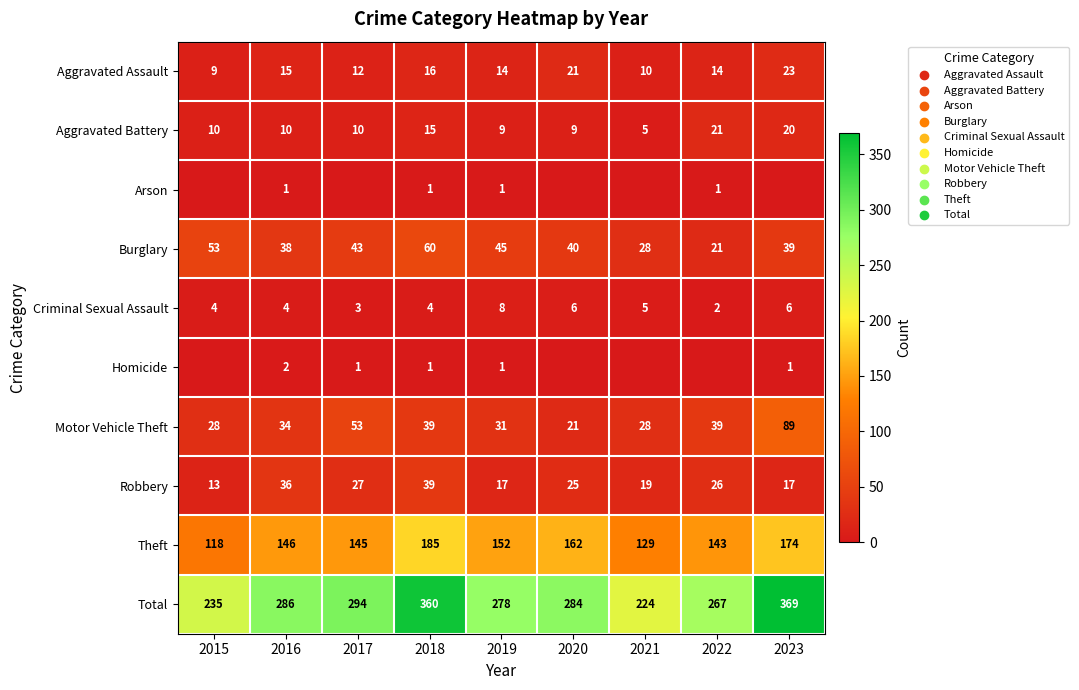

Rank the series at 2016 from highest to lowest value.

Total, Theft, Burglary, Robbery, Motor Vehicle Theft, Aggravated Assault, Aggravated Battery, Criminal Sexual Assault, Homicide, Arson